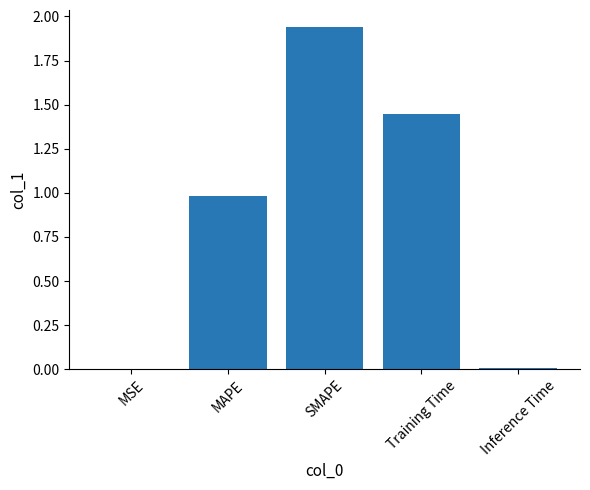

What is the change in value from Training Time to Inference Time?

-1.4